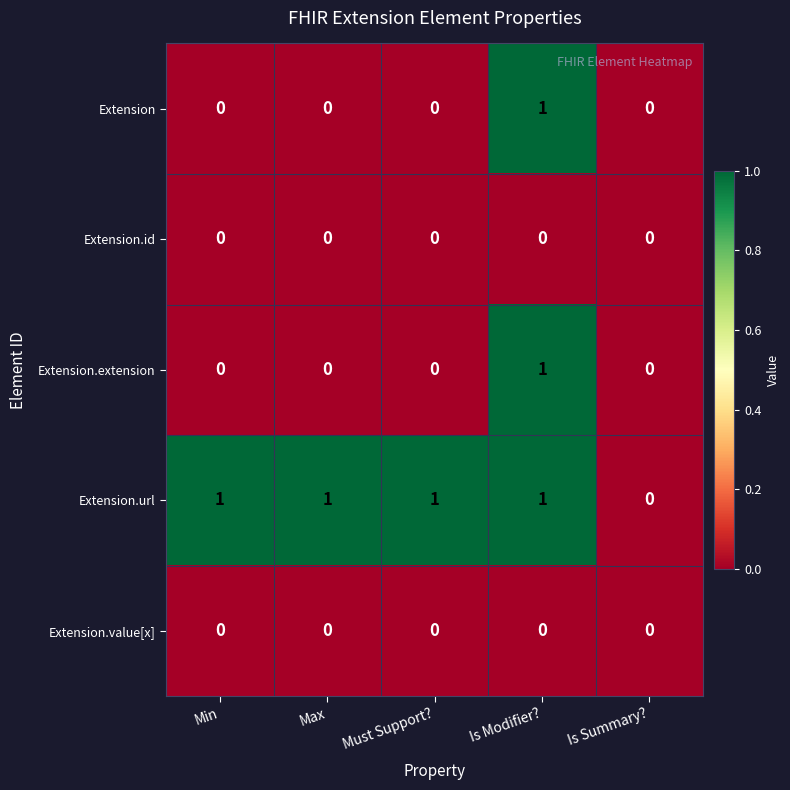

Reading right to left, list all the values displayed in this chart.

Extension: Is Summary?=0	Is Modifier?=1	Must Support?=0	Max=0	Min=0
Extension.id: Is Summary?=0	Is Modifier?=0	Must Support?=0	Max=0	Min=0
Extension.extension: Is Summary?=0	Is Modifier?=1	Must Support?=0	Max=0	Min=0
Extension.url: Is Summary?=0	Is Modifier?=1	Must Support?=1	Max=1	Min=1
Extension.value[x]: Is Summary?=0	Is Modifier?=0	Must Support?=0	Max=0	Min=0